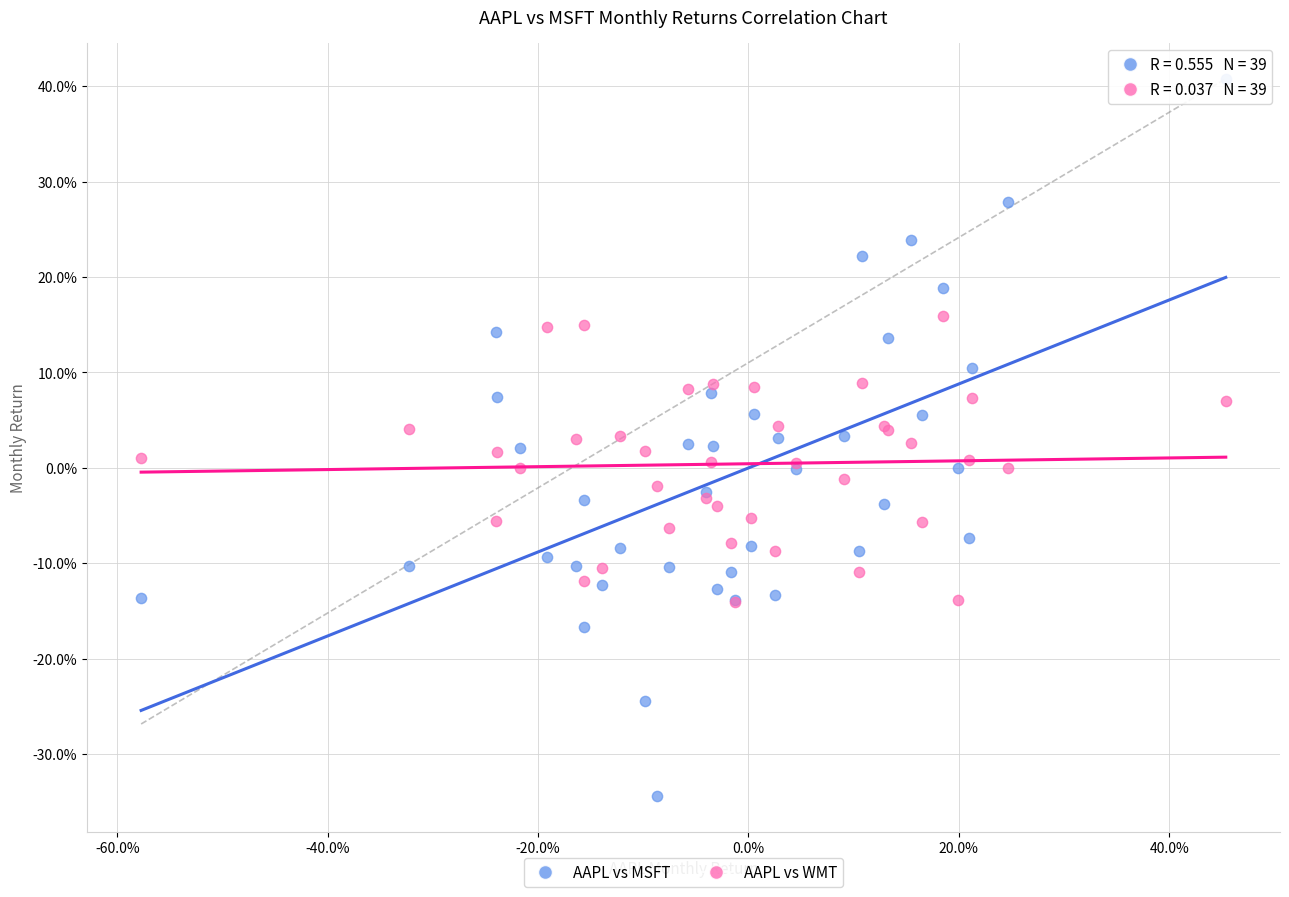

Which series reaches the maximum Y coordinate?

AAPL vs MSFT